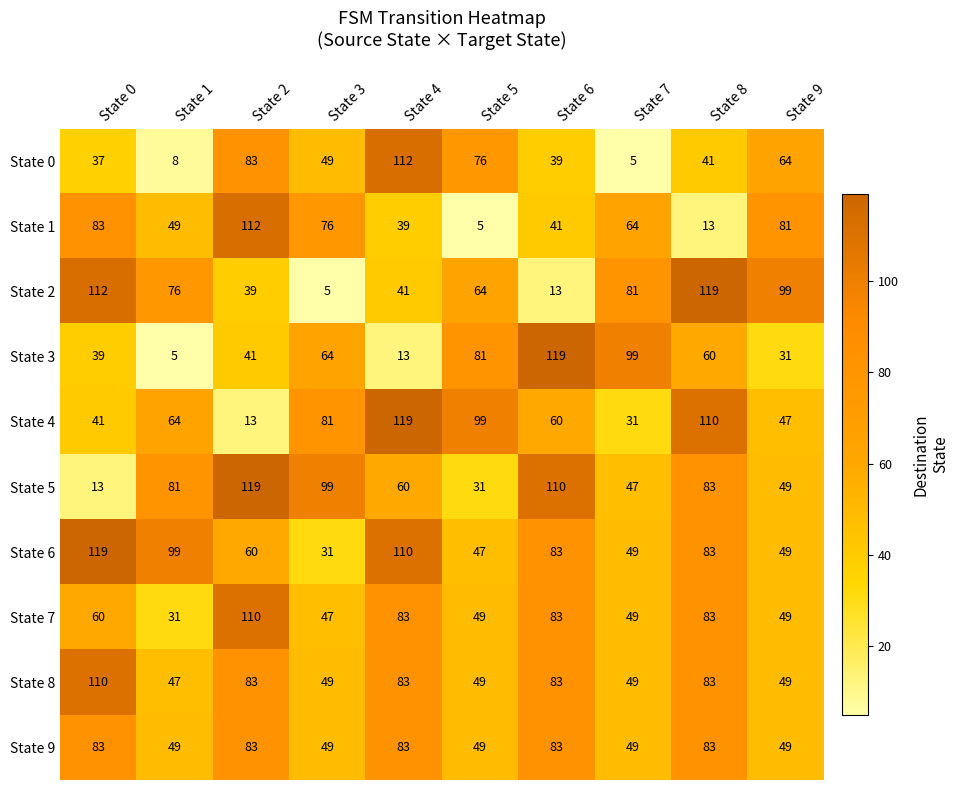

Is it true that State 2 equals 112 at State 0?

True